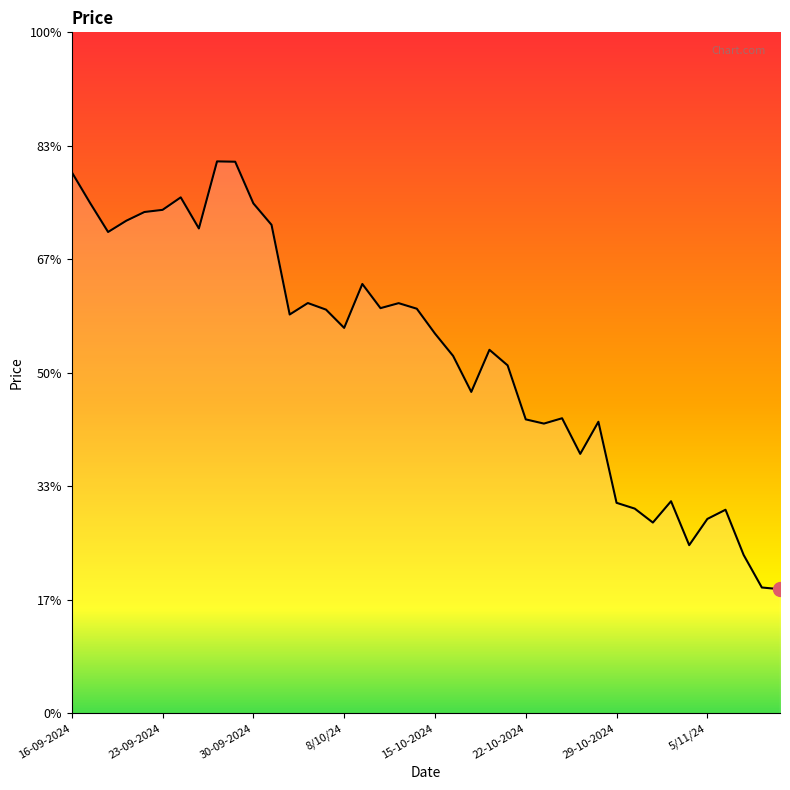

Does the chart have visible grid lines?

No